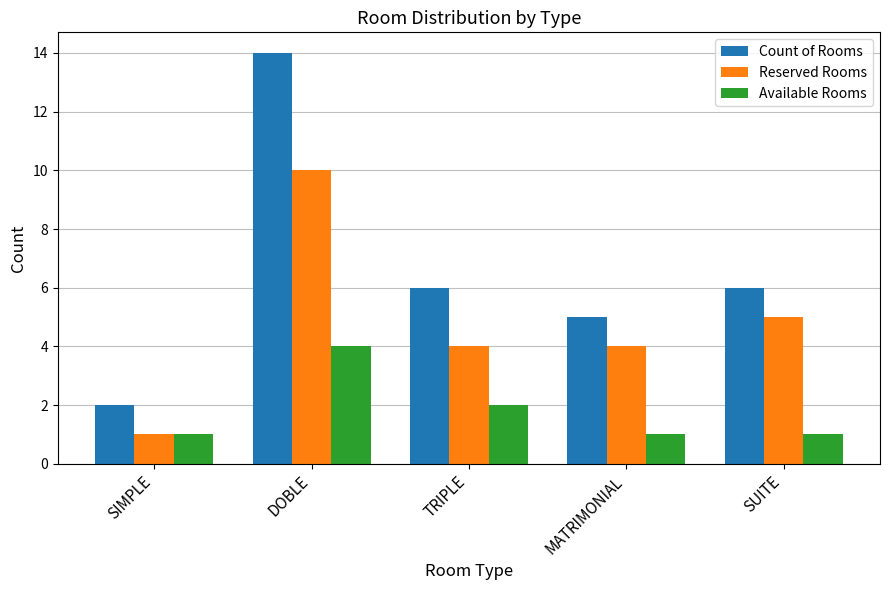

What is the spread (max minus min) of values at SIMPLE?

1